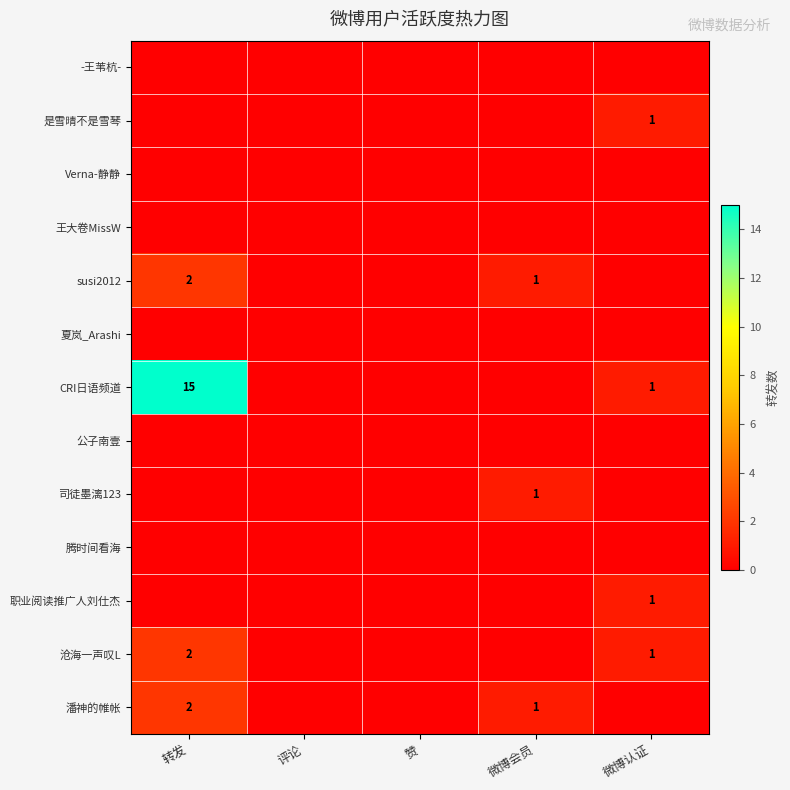

What is the greatest value displayed?

15